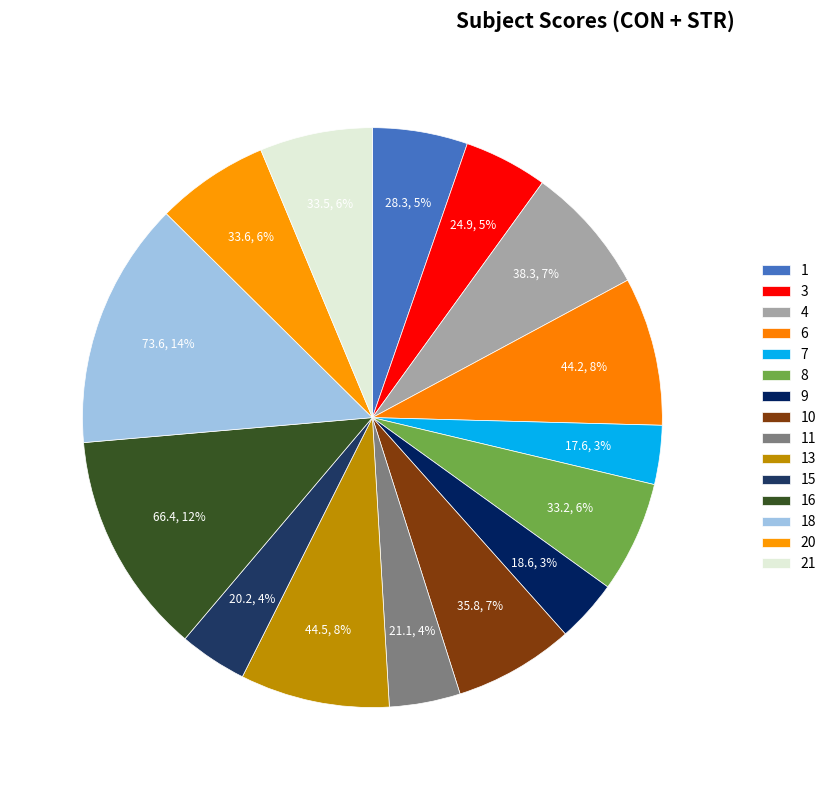

Is it true that 7 is 3% of the pie?

True